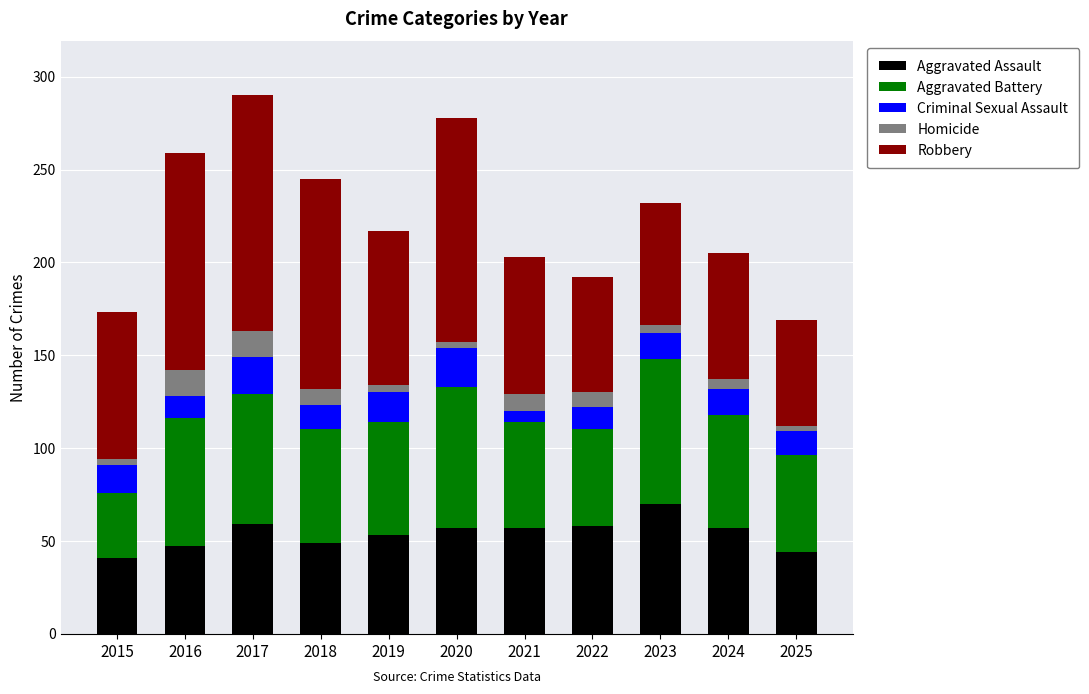

What is the difference between the maximum and minimum values in the Aggravated Assault series?

29